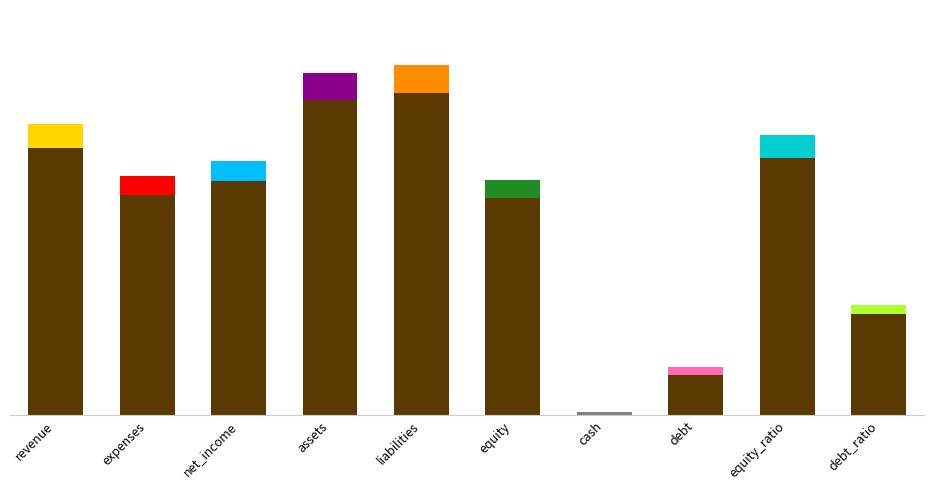

Are the bars horizontal?

No